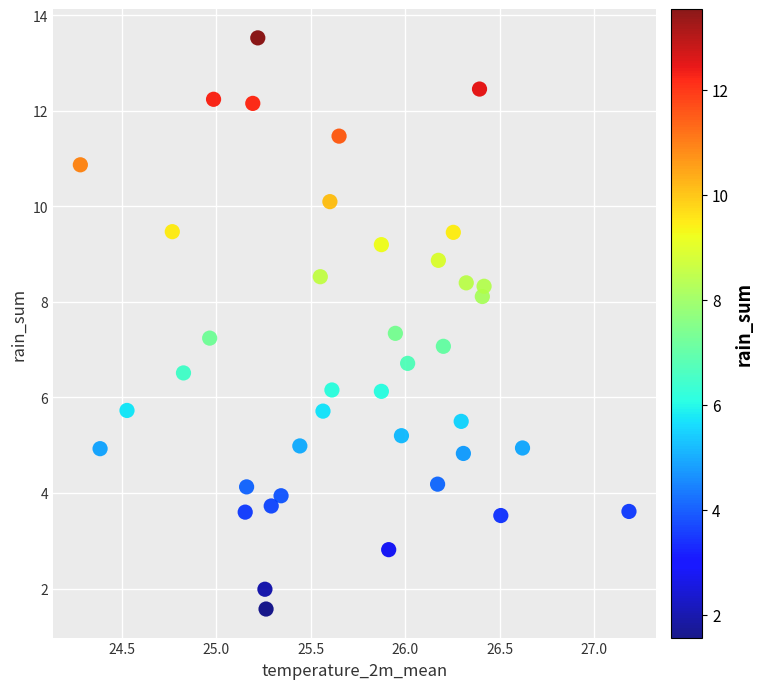

What is the range of X values (max minus min)?

2.9